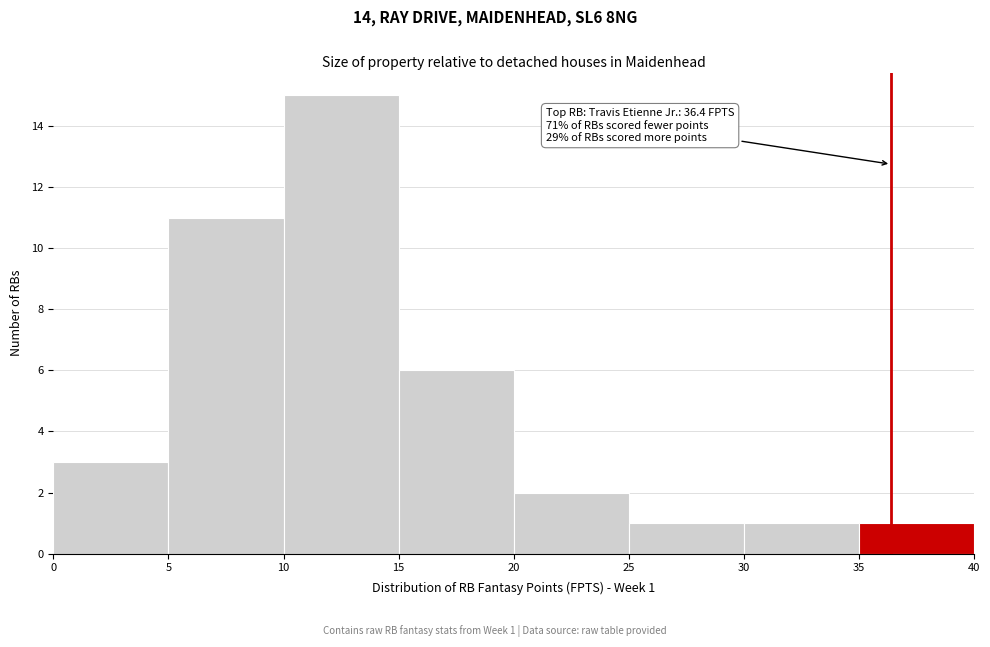

Which range on the x-axis has the tallest bar?

10 to 15